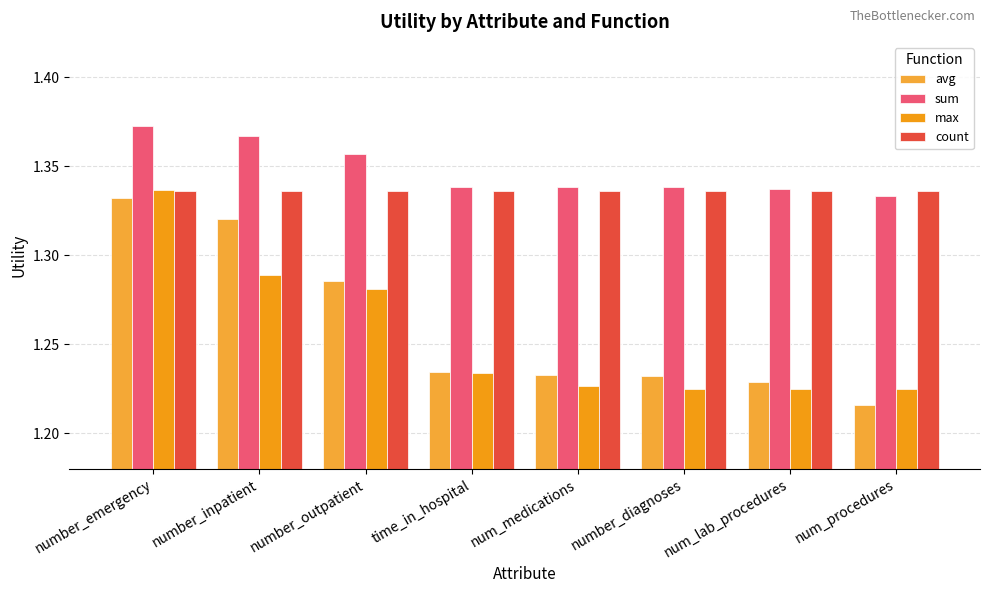

What is the sum of the avg values at num_lab_procedures and number_emergency?

2.6